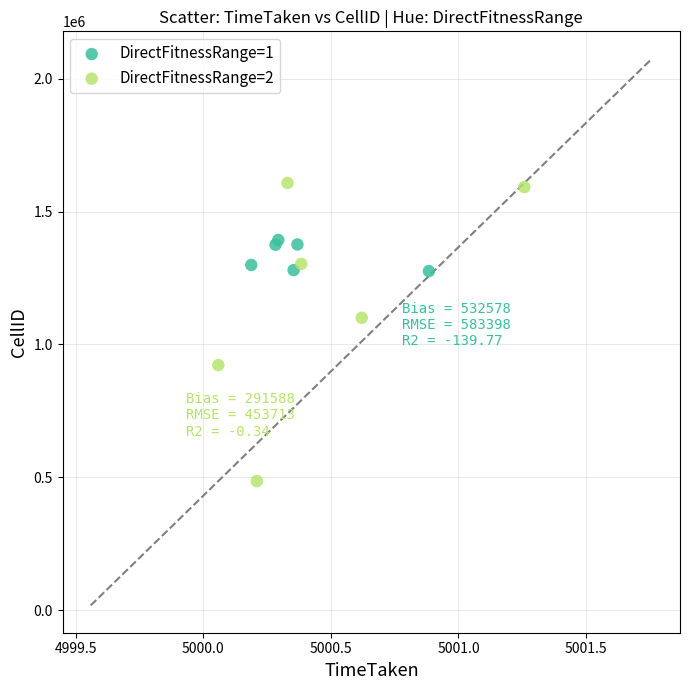

Which series contains the lowest Y value?

DirectFitnessRange=2